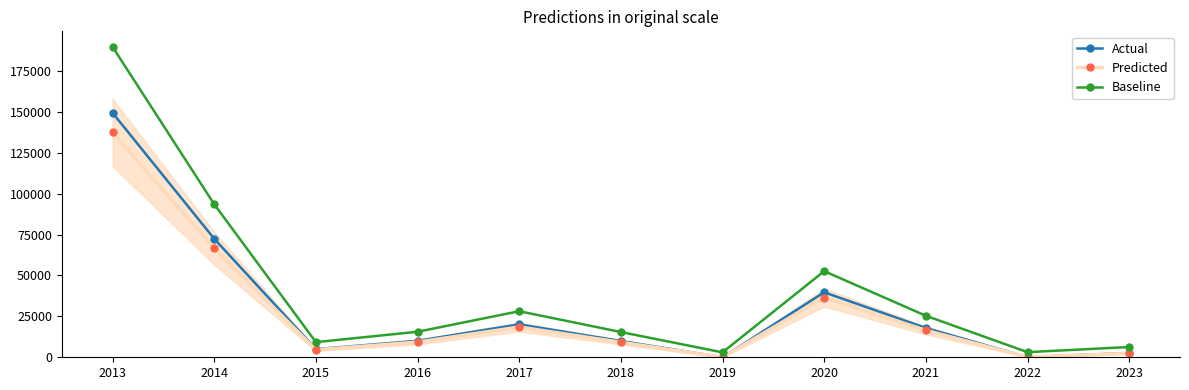

Does the chart have visible grid lines?

No